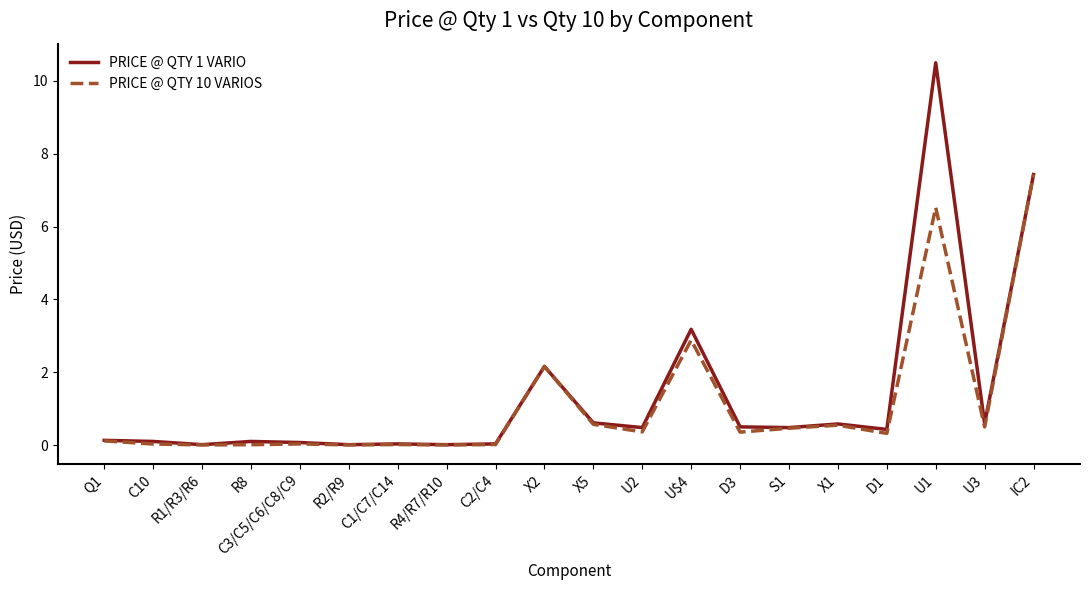

Which series changed the most between X2 and U$4?

PRICE @ QTY 1 VARIO